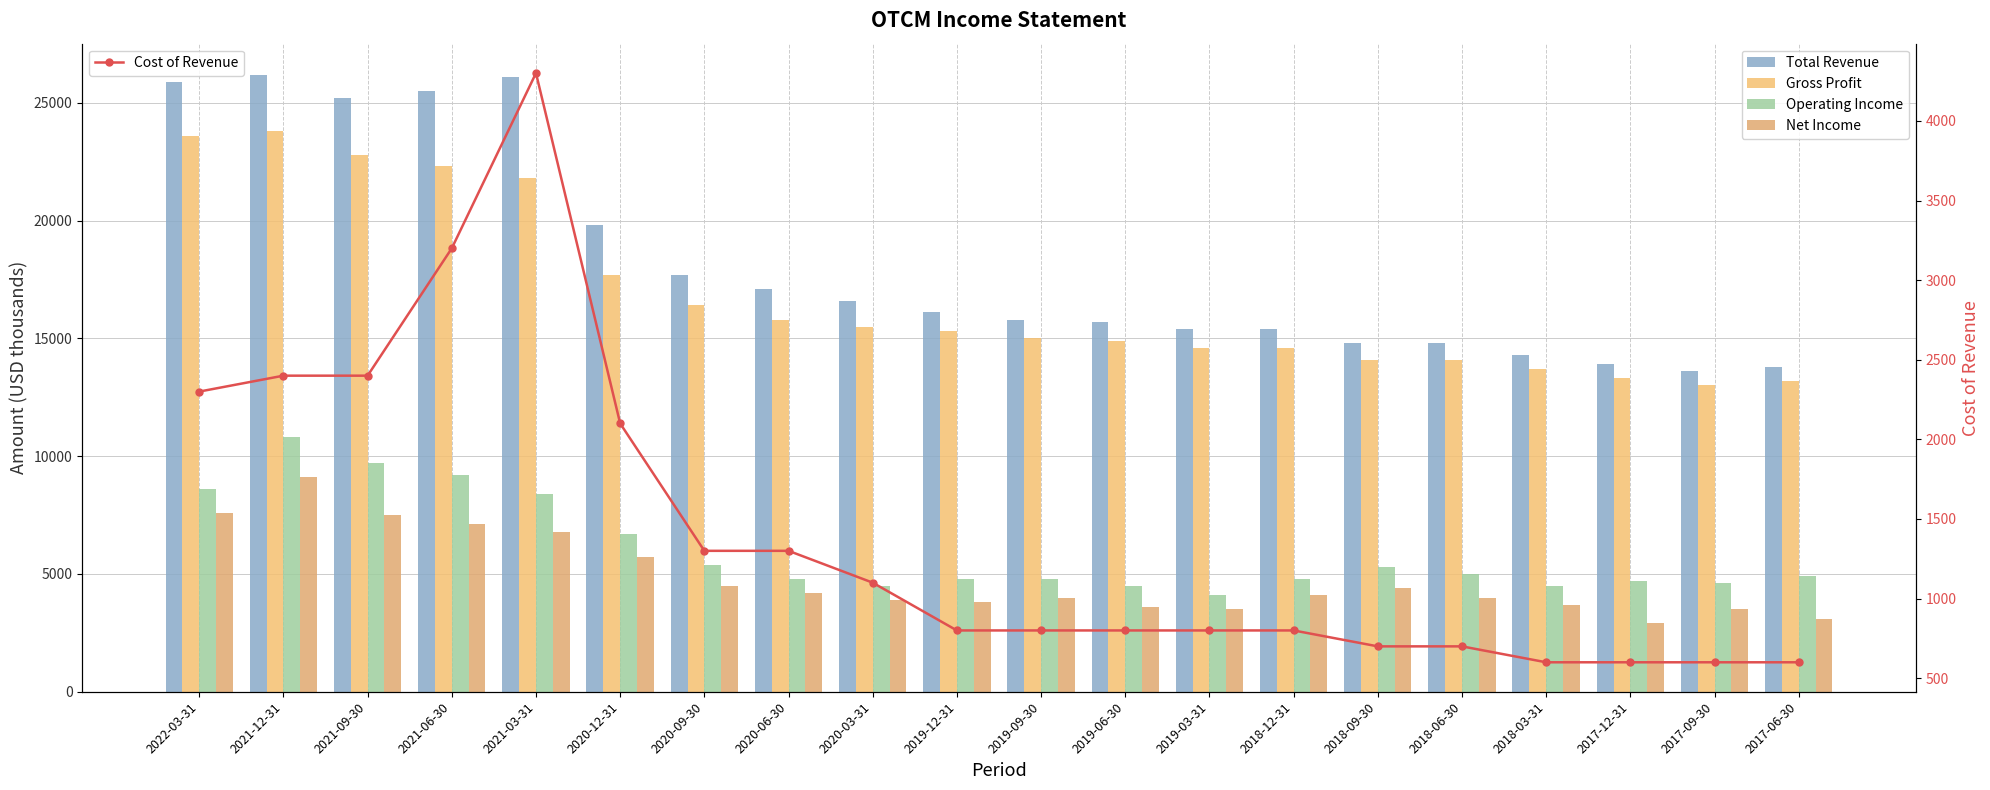

Is the value of Gross Profit at 2020-03-31 greater than the value of Operating Income at 2018-06-30?

Yes